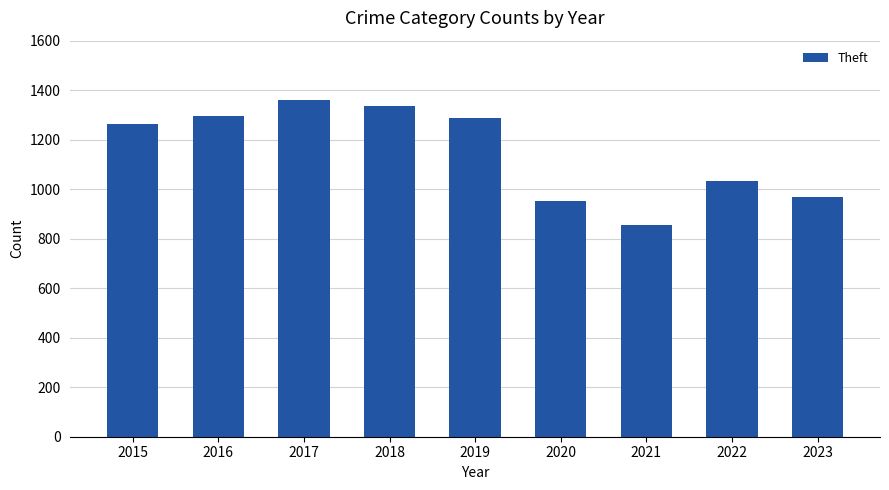

The chart shows a value of 954 at 2020. True or false?

True